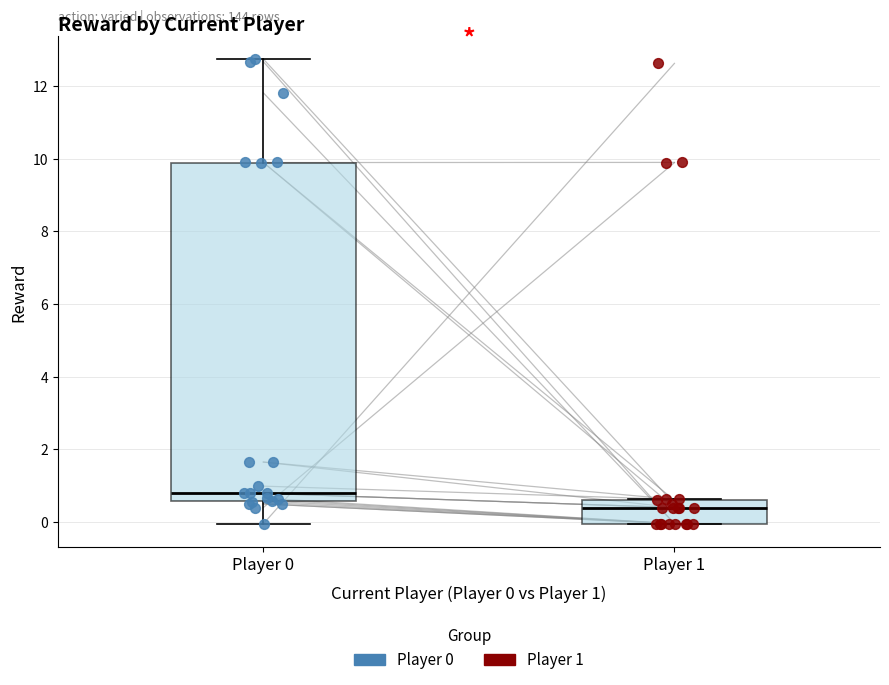

Which box has the lowest median line?

Player 1